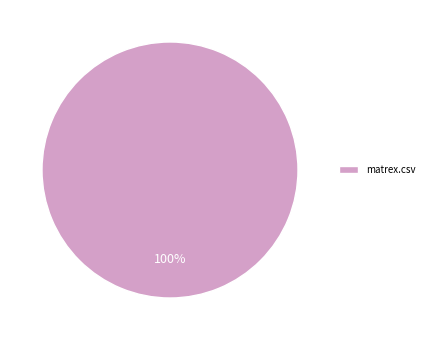

To the nearest percent, what portion does matrex.csv represent?

100%